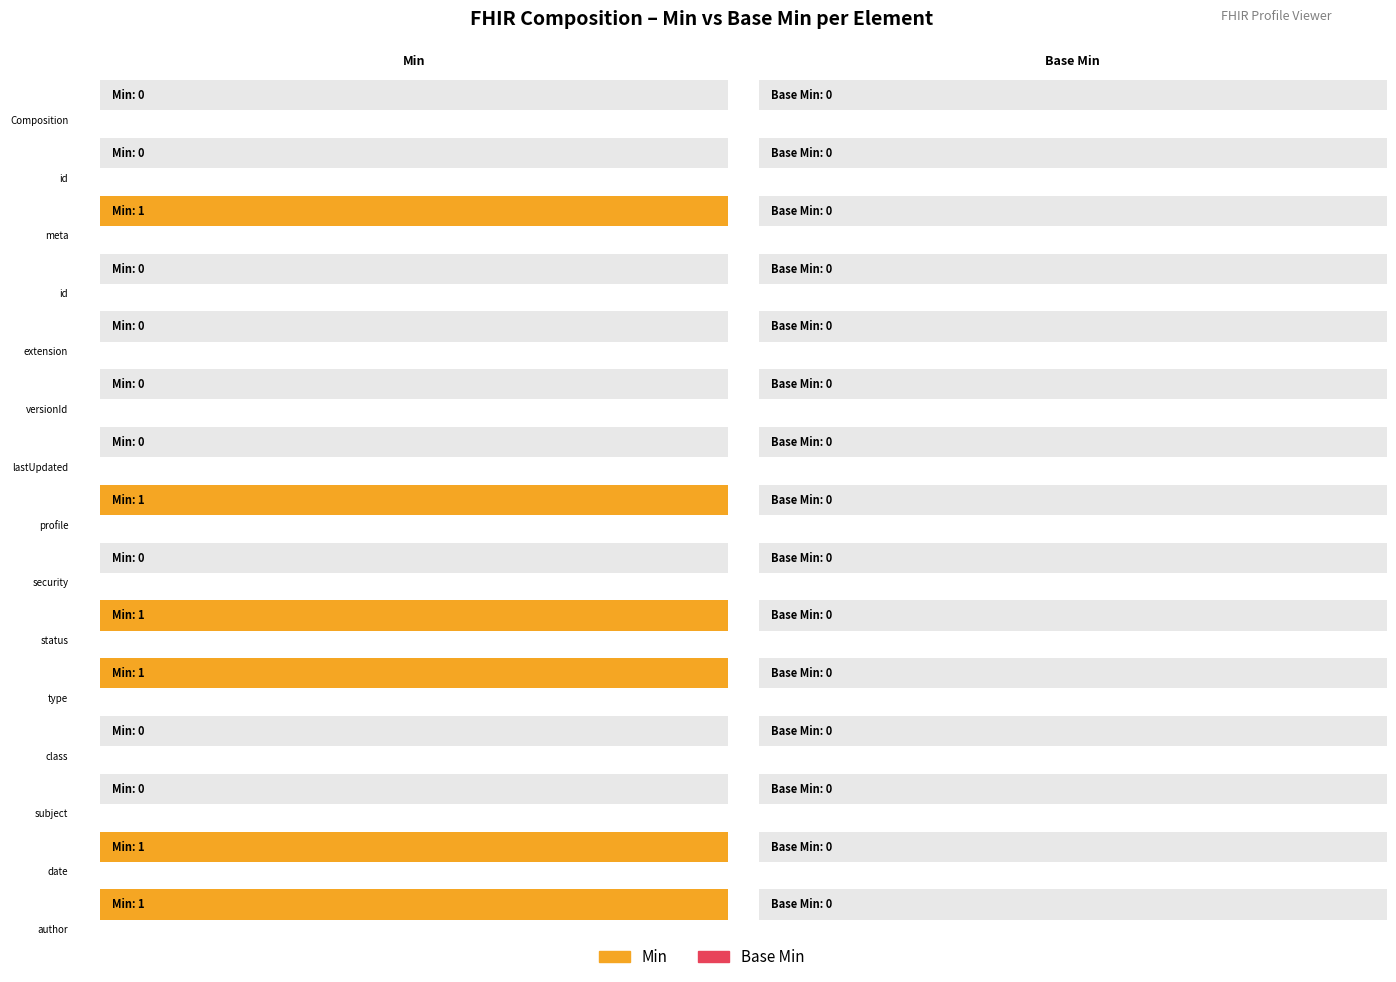

At which label does Base Min reach its minimum?

Composition